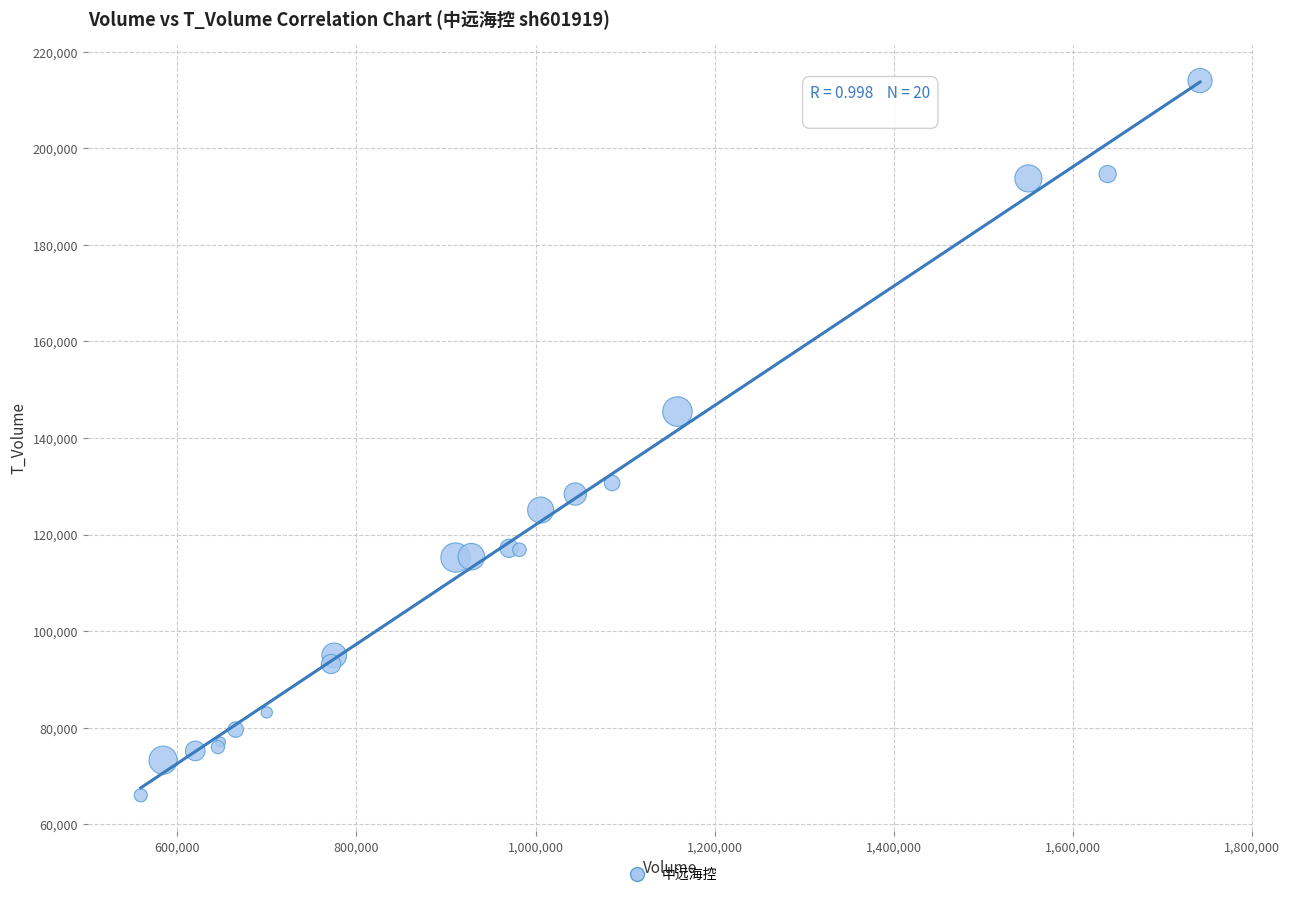

What Y value in the scatter plot is closest to 140032?

145492